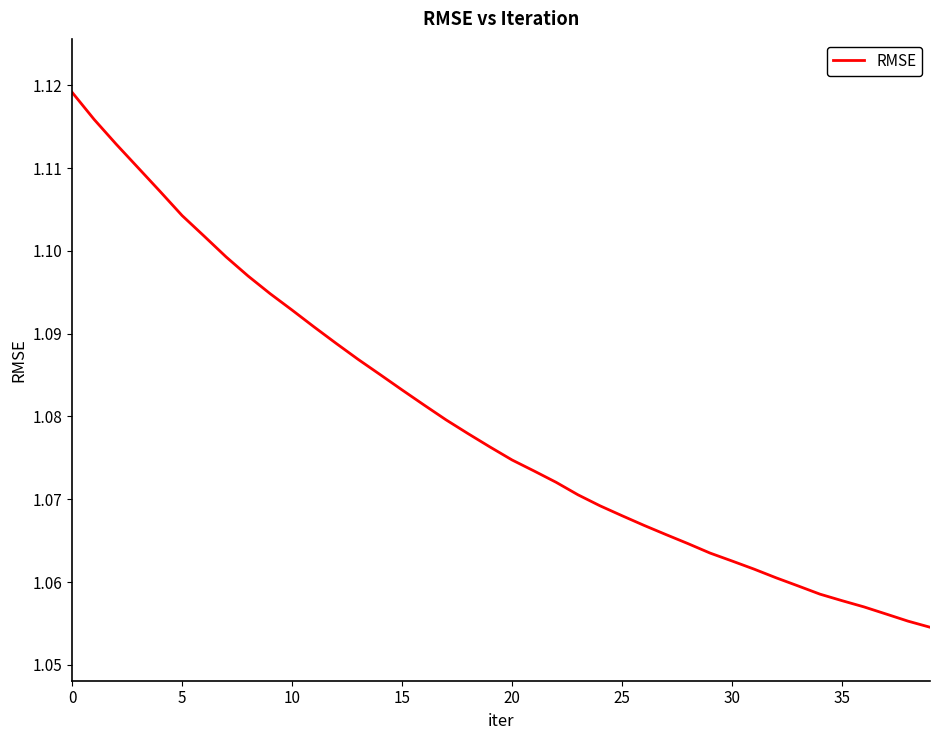

Reading left to right, transcribe all the data shown in this chart.

1.1	1.1	1.1	1.1	1.1	1.1	1.1	1.1	1.1	1.1	1.1	1.1	1.1	1.1	1.1	1.1	1.1	1.1	1.1	1.1	1.1	1.1	1.1	1.1	1.1	1.1	1.1	1.1	1.1	1.1	1.1	1.1	1.1	1.1	1.1	1.1	1.1	1.1	1.1	1.1